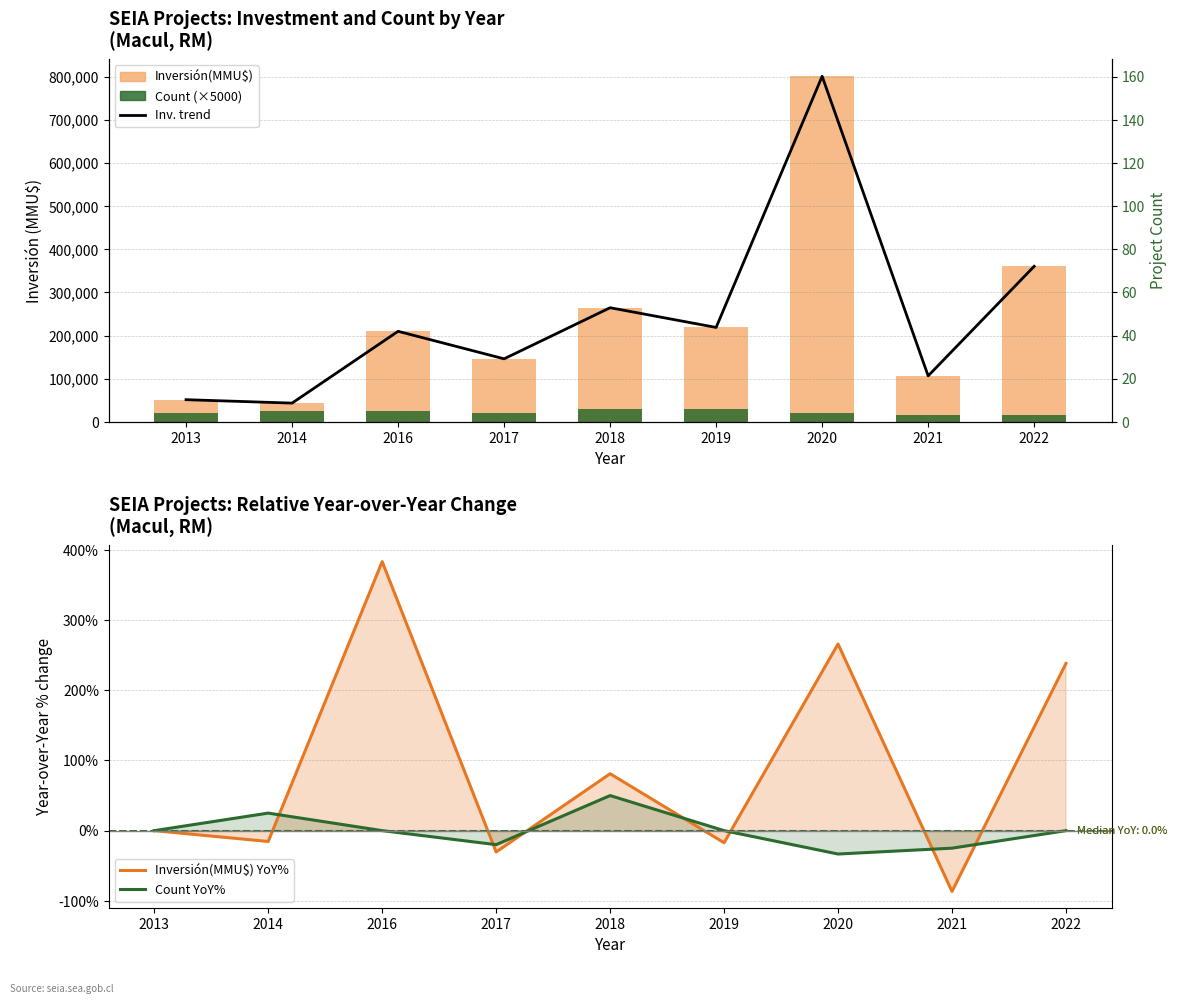

Reading left to right, transcribe all the data shown in this chart.

Inv. trend: 51335.0	43400.0	209839.0	146015.0	264470.0	218793.0	800866.0	106527.0	360484.0
Inversión(MMU$): 51335.0	43400.0	209839.0	146015.0	264470.0	218793.0	800866.0	106527.0	360484.0
Count (×5000): 20000.0	25000.0	25000.0	20000.0	30000.0	30000.0	20000.0	15000.0	15000.0
Inversión(MMU$) YoY%: 0.0	-15.5	383.5	-30.4	81.1	-17.3	266.0	-86.7	238.4
Count YoY%: 0.0	25.0	0.0	-20.0	50.0	0.0	-33.3	-25.0	0.0